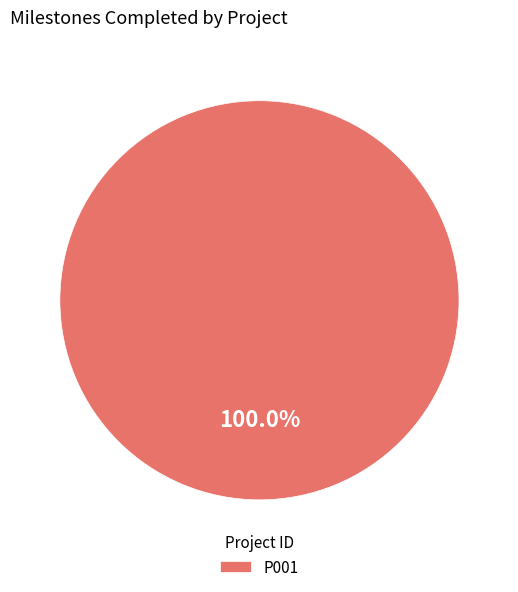

Is there any slice that represents more than half of the pie?

Yes